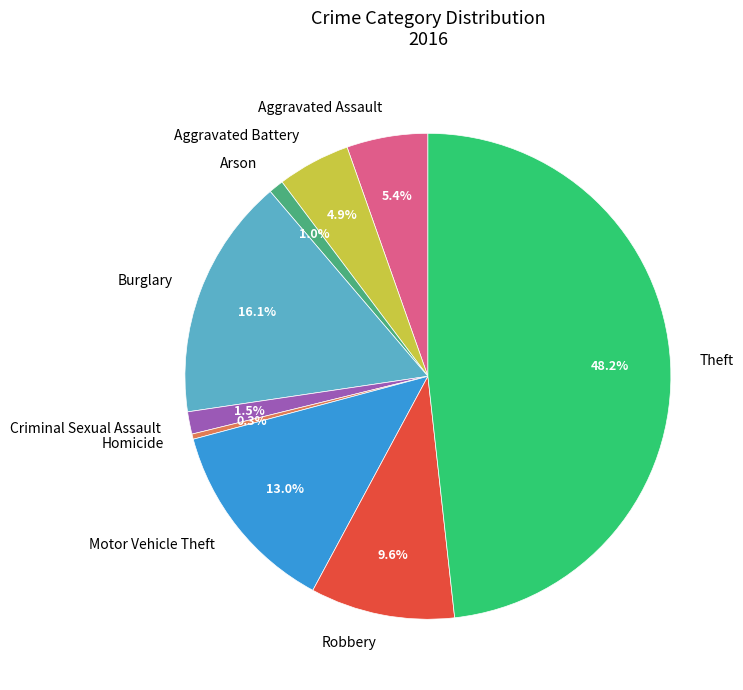

To the nearest percent, what is the average slice percentage?

11%